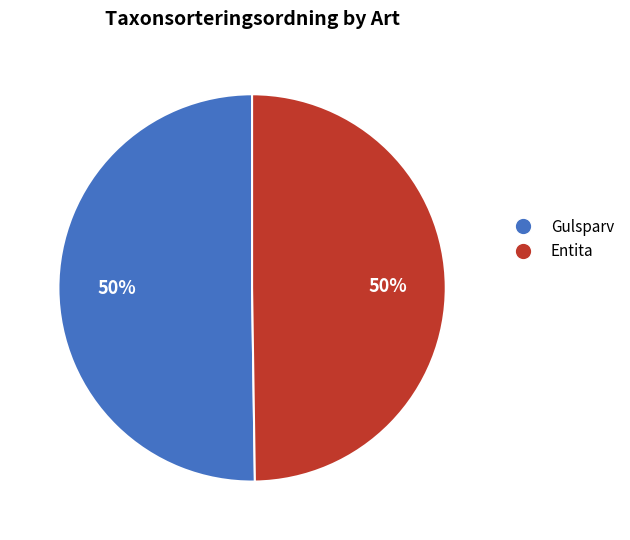

Is it true that Entita is 35% of the pie?

False